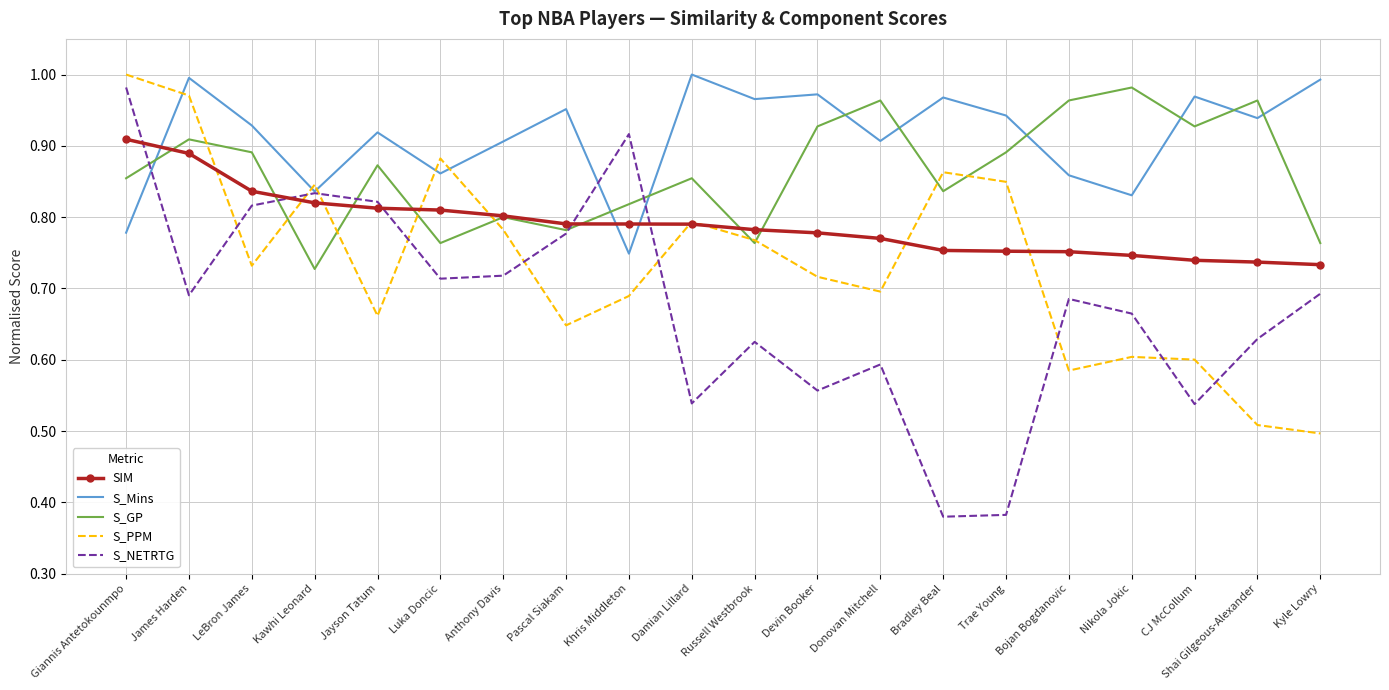

In S_PPM, how many points are higher than both neighbors (excluding endpoints)?

5